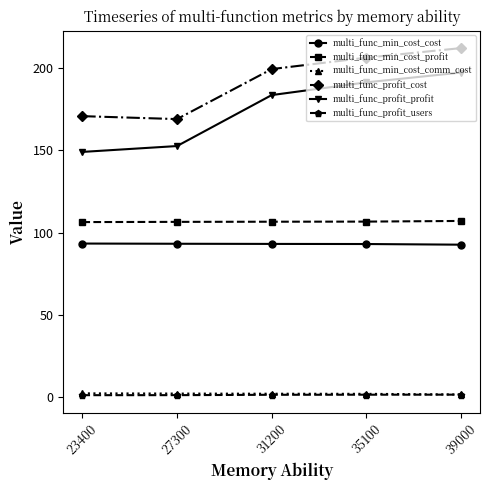

What is the value of the multi_func_profit_profit point at the 4th from the left?

191.4